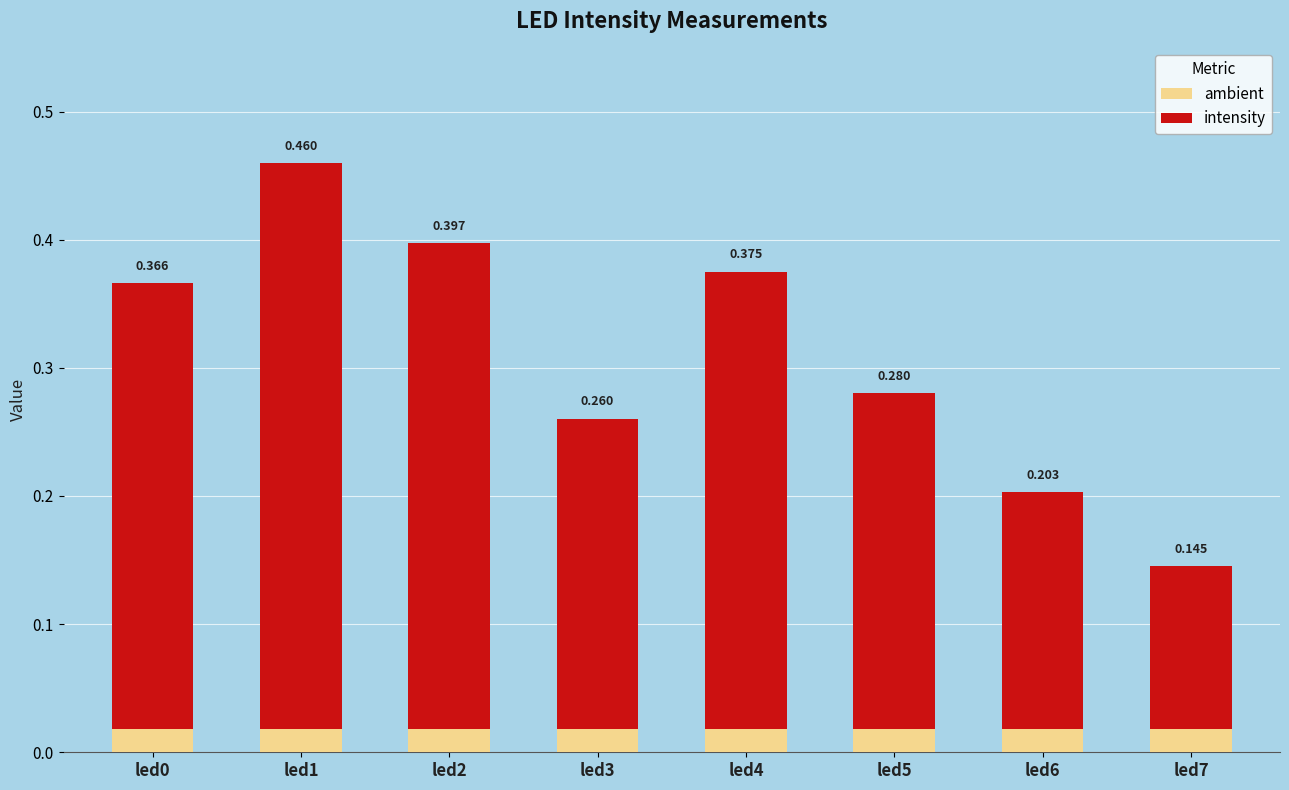

How many categories are shown in the chart?

8